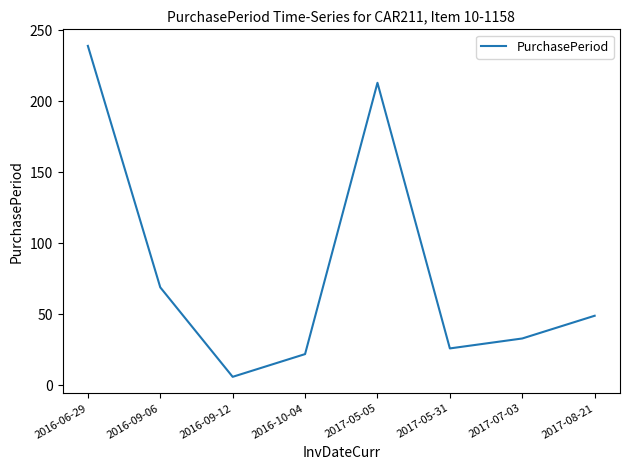

Which category has the highest value across all series?

2016-06-29